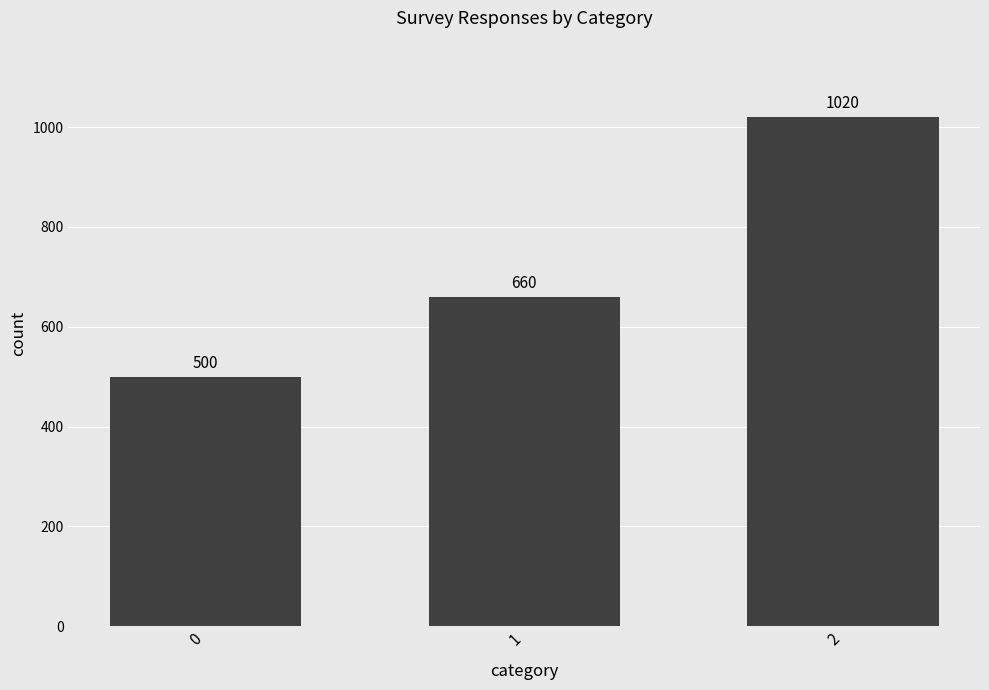

What is the change in value from 0 to 1?

+160